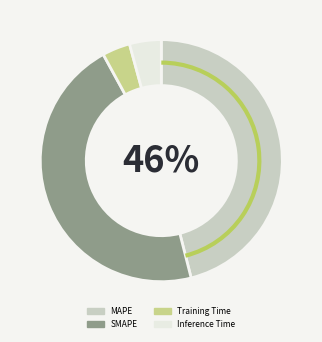

To the nearest percent, what is the average slice percentage?

25%